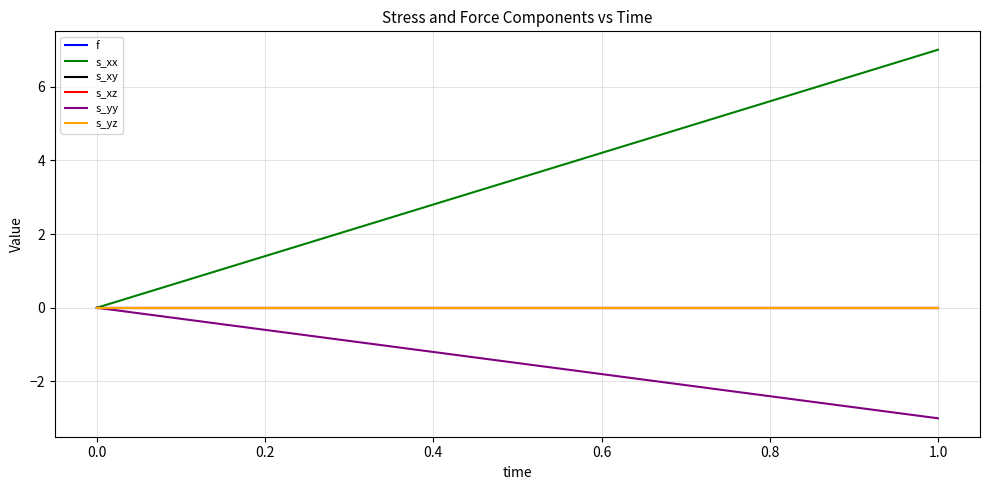

At 0.0, list the series in order from smallest to largest.

f, s_xx, s_xy, s_xz, s_yy, s_yz